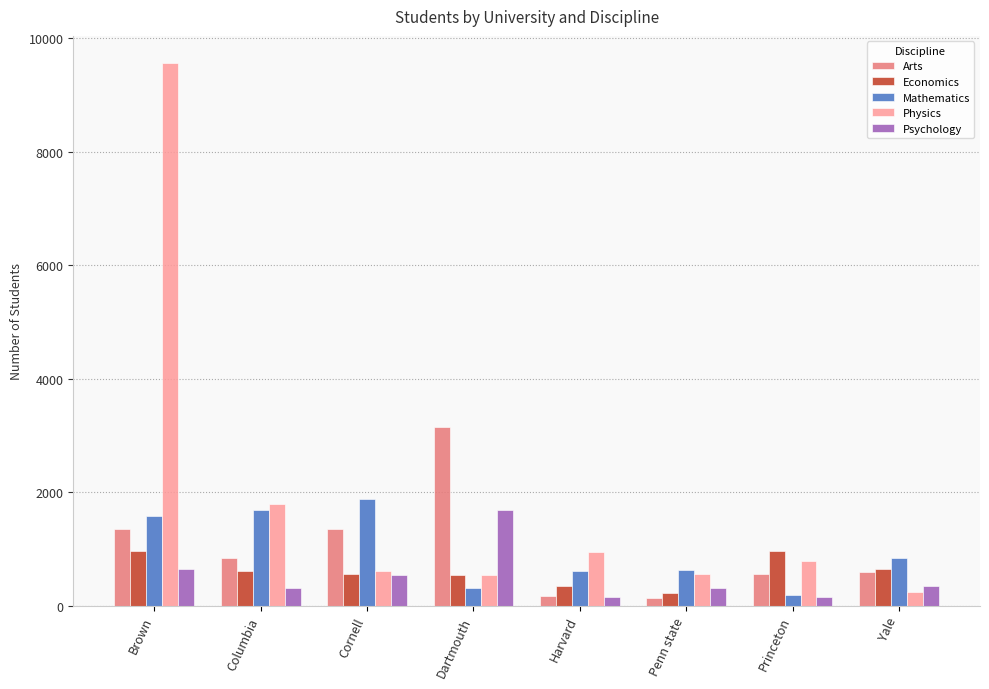

At which label does Mathematics reach its peak?

Cornell